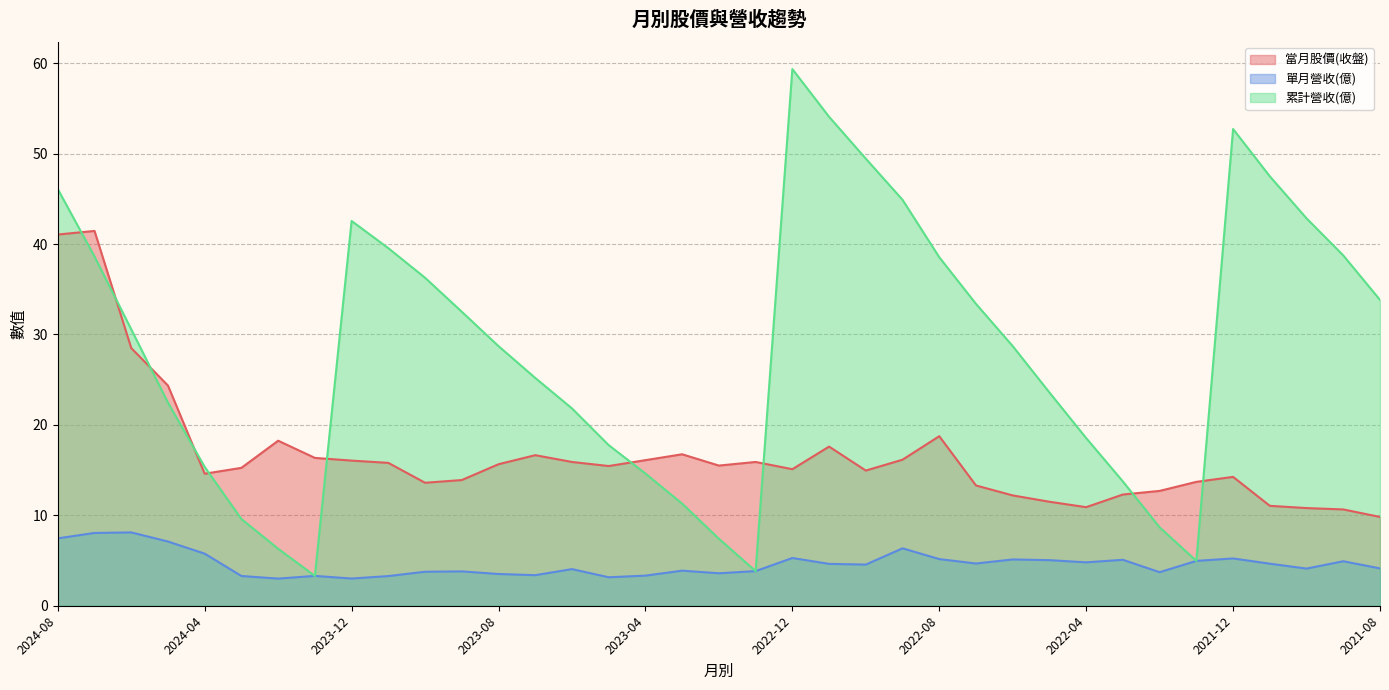

True or false: 單月營收(億) and 累計營收(億) cross at least once.

False